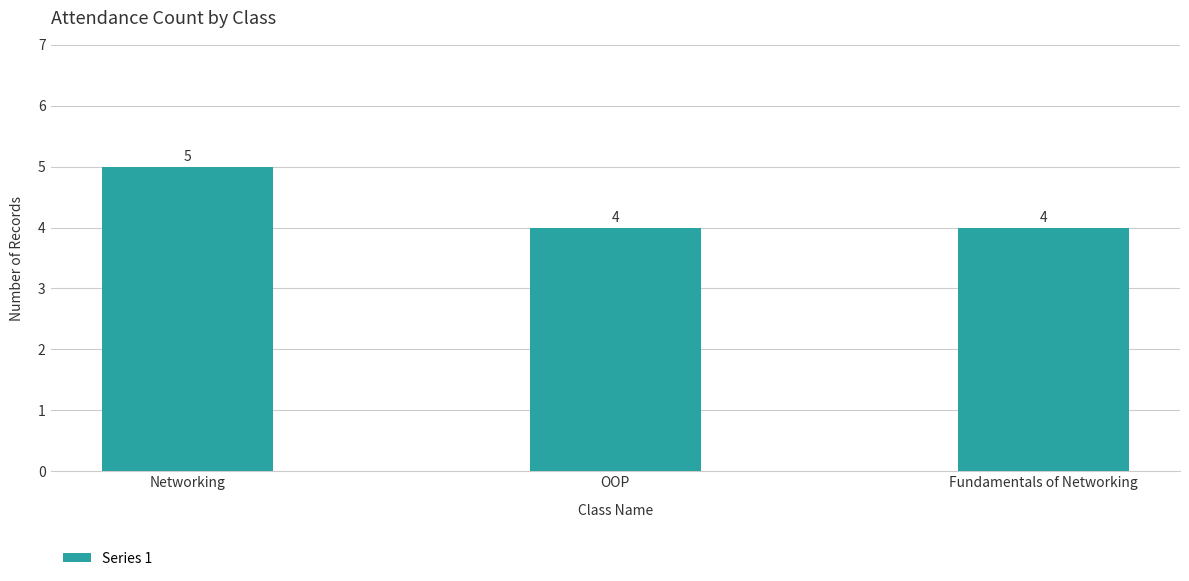

Count the values in the range 4 to 5.

3